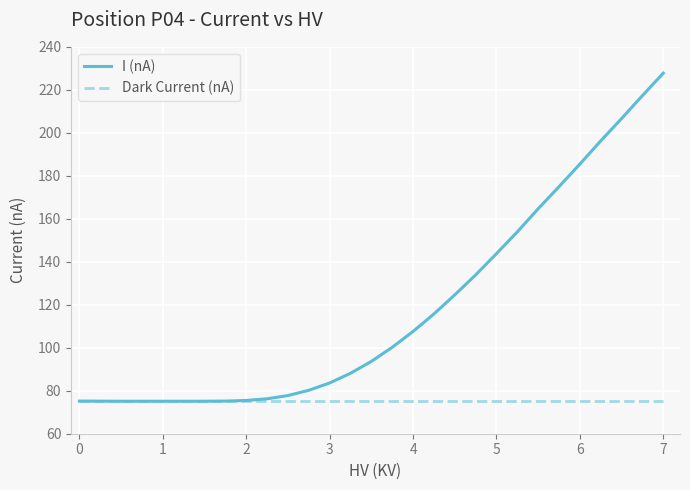

Which series has the largest total across all categories?

I (nA)